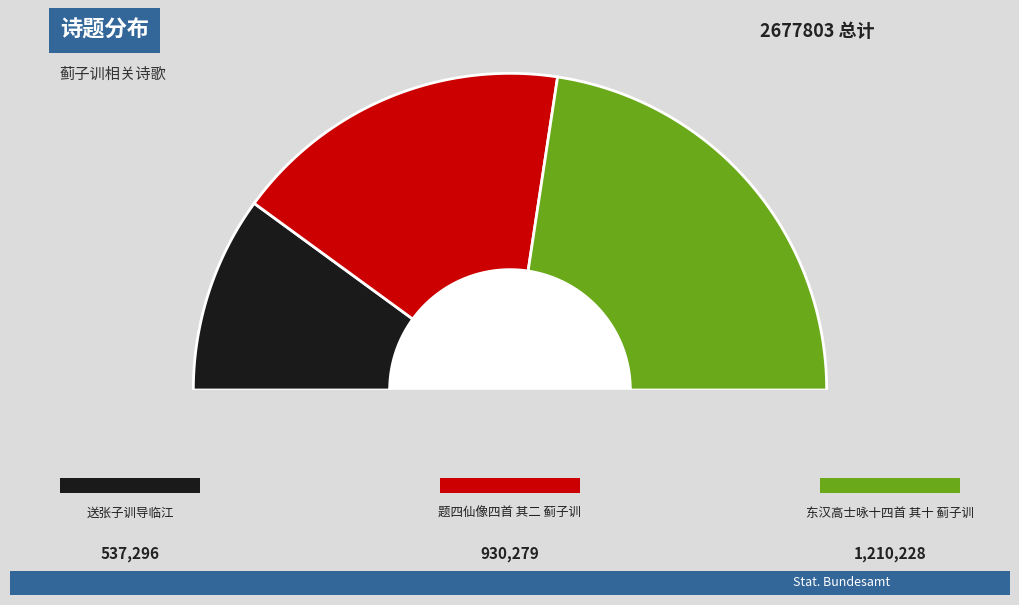

Which slice is the smallest?

送张子训导临江